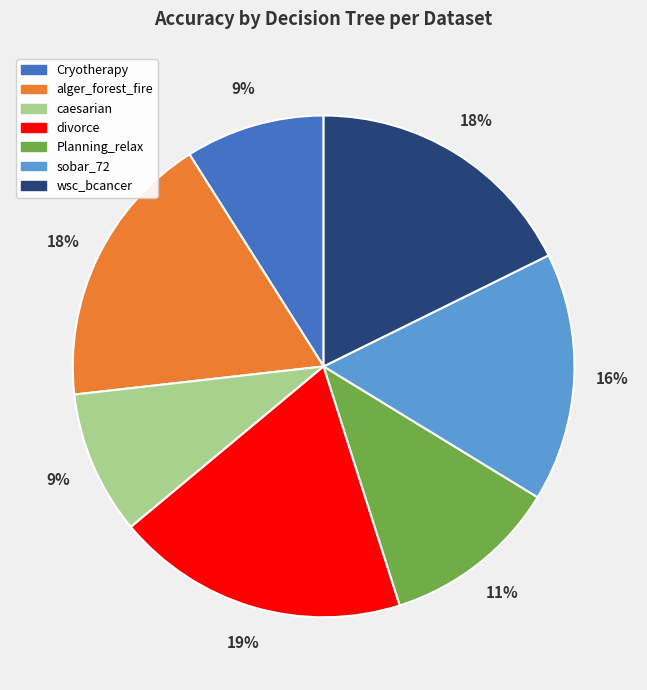

True or false: caesarian accounts for 9% of the total.

True